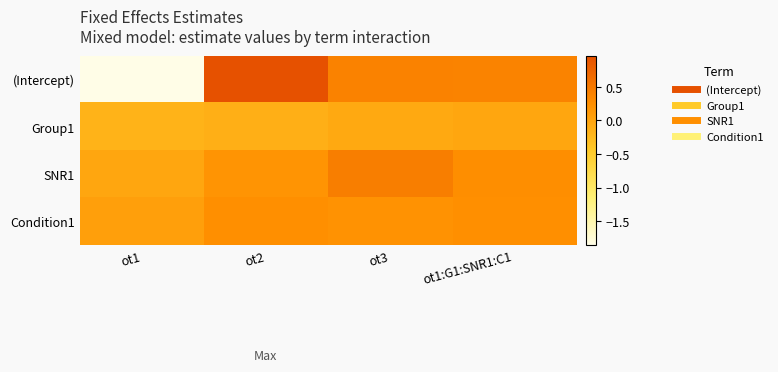

At which category is the sum across all series the highest?

ot2